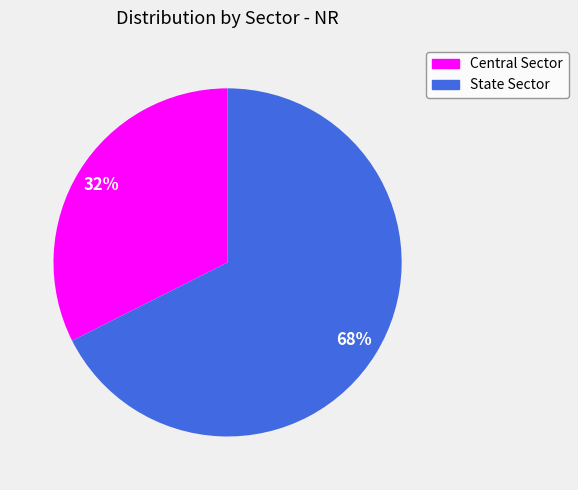

To the nearest percent, what is the average slice percentage?

50%